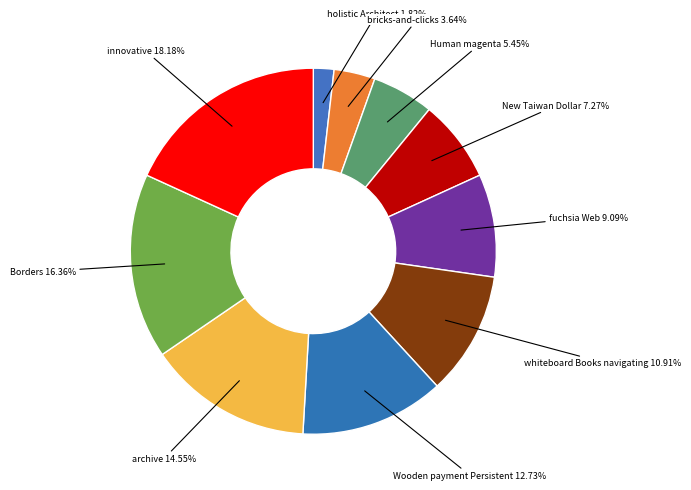

To the nearest percent, what percentage of the pie is fuchsia Web?

9%